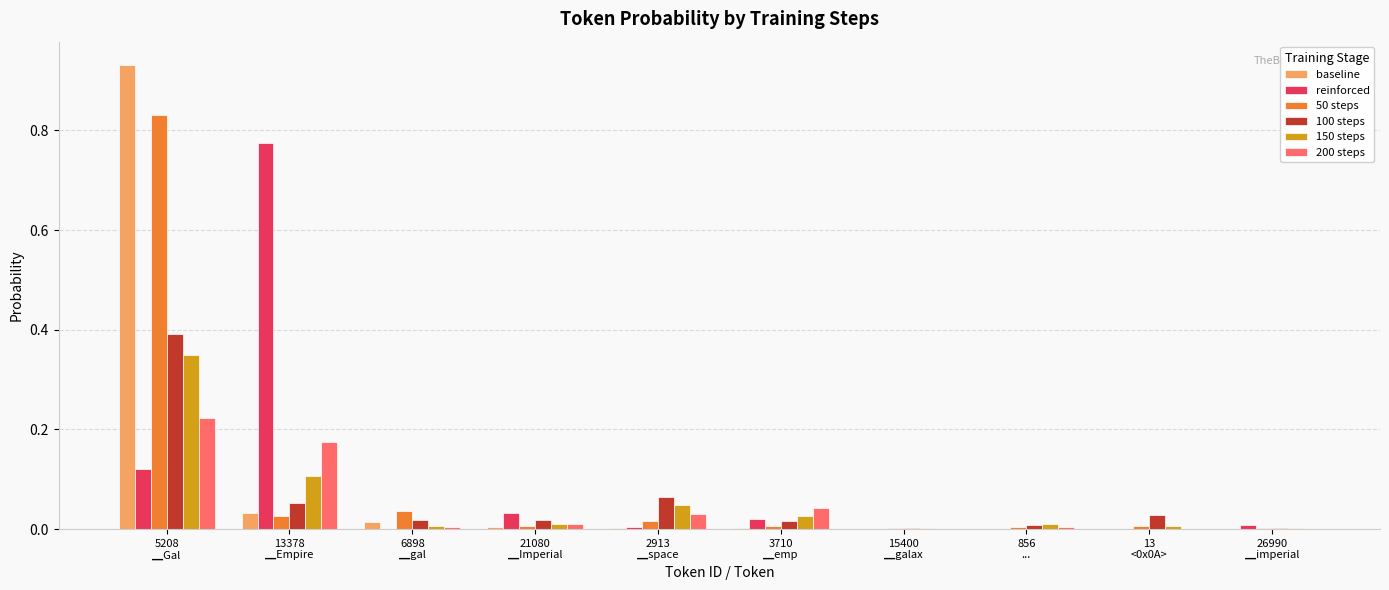

Does the chart contain stacked bars?

No